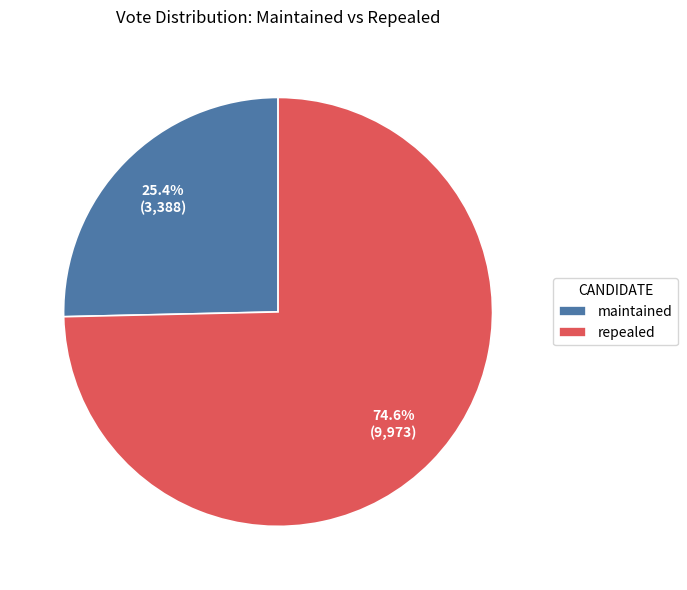

Approximately how many times larger is the value at repealed compared to maintained?

2.9